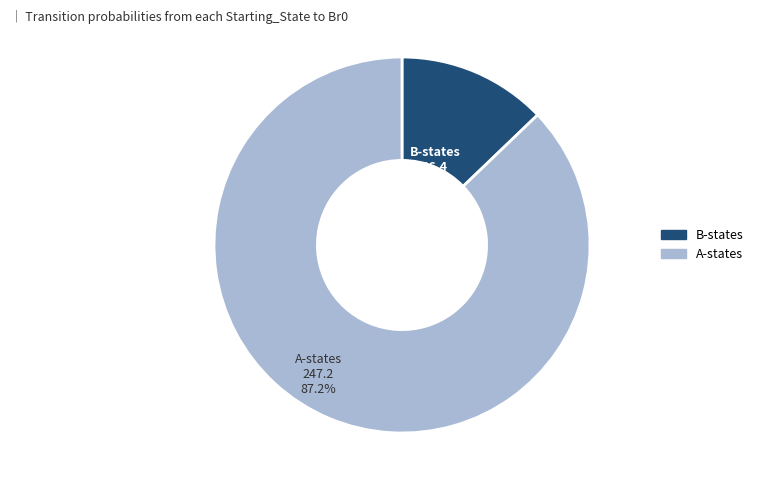

How many slices are in this pie chart?

2